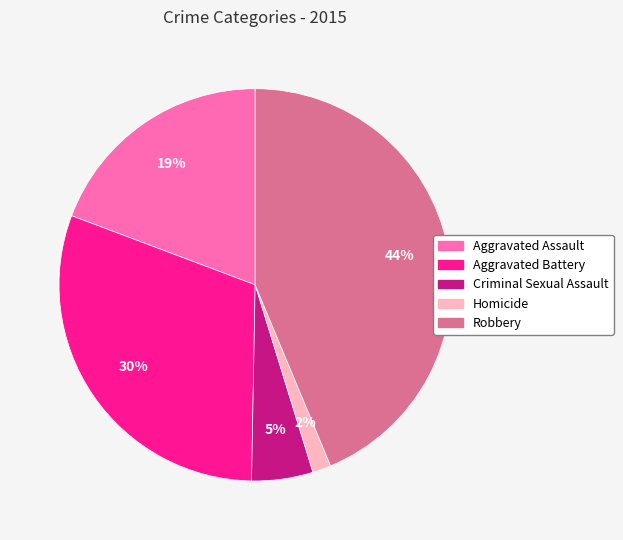

Does any single category account for the majority?

No